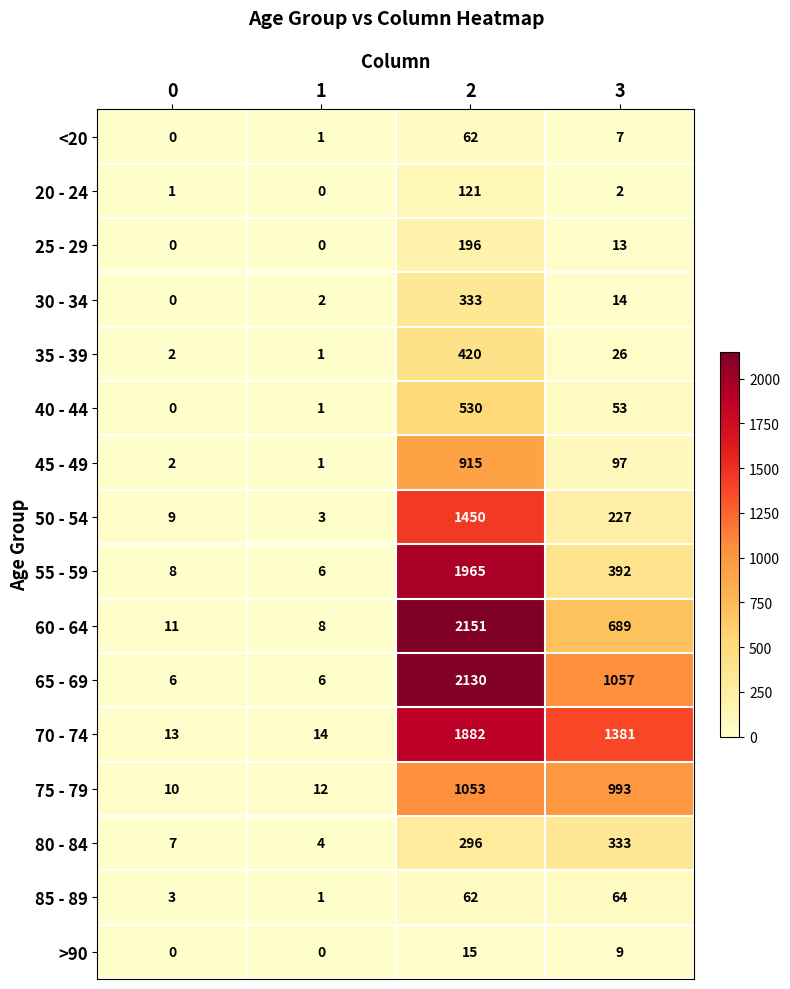

Which series has the widest spread of values?

60 - 64